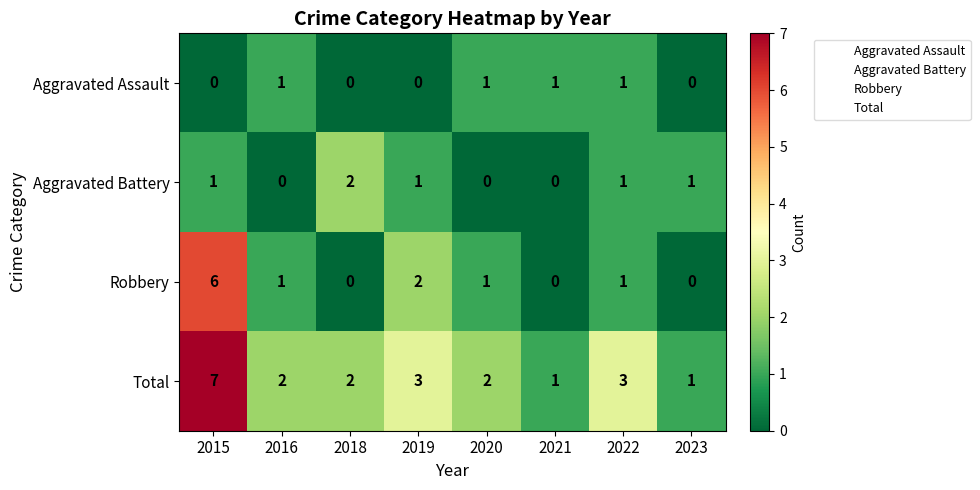

Where does the Total series first go above 2?

2015